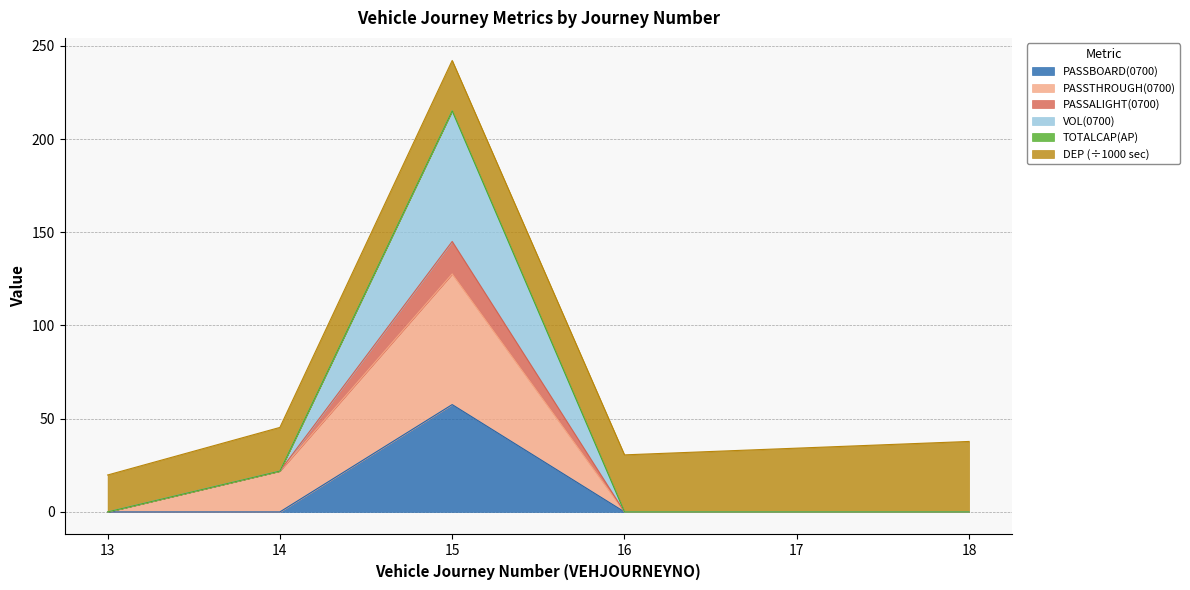

What is the value of the PASSTHROUGH(0700) point at the 2nd from the left?

21.9